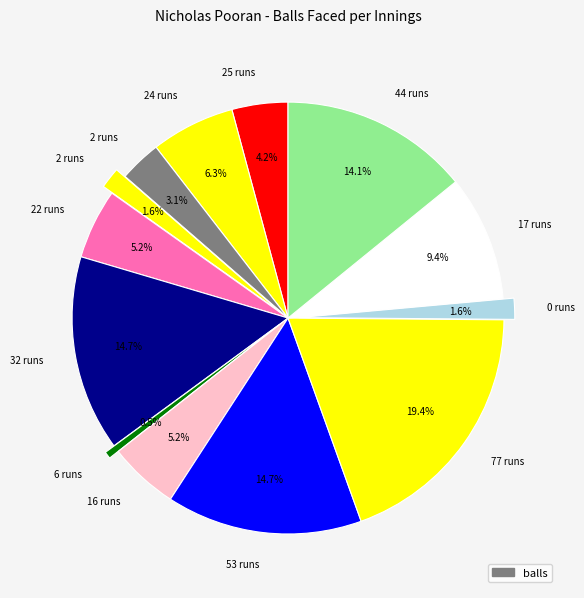

How many slices are in this pie chart?

13